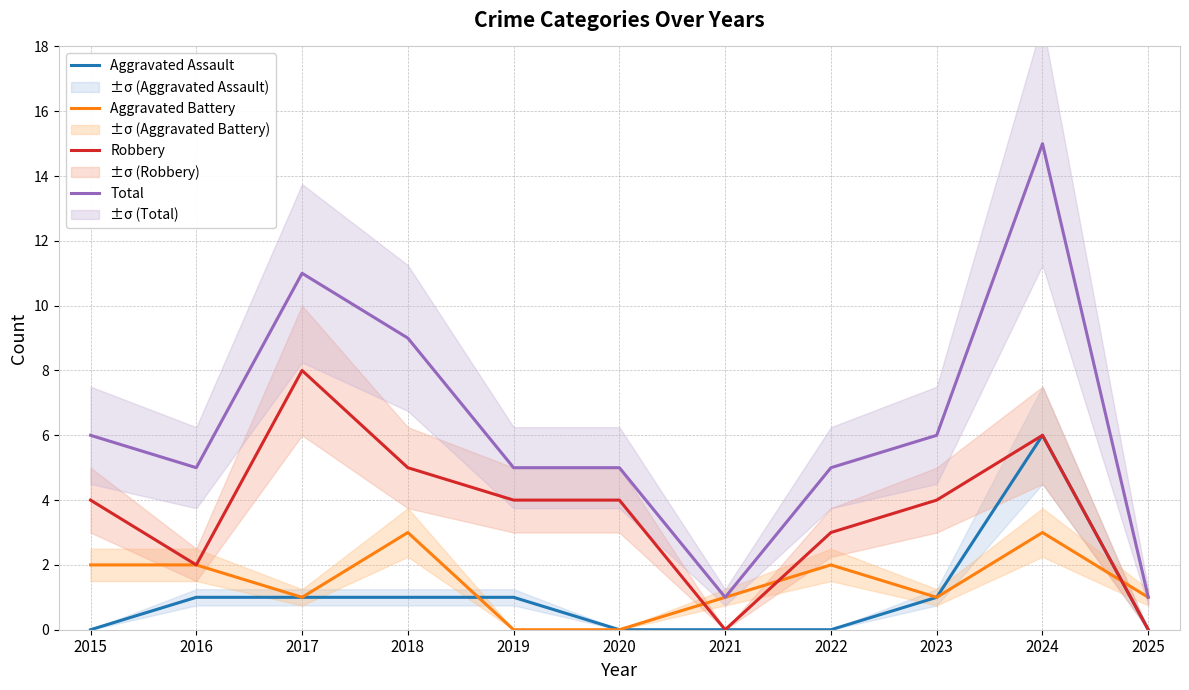

What is the value of the Total point at the 7th from the left?

1